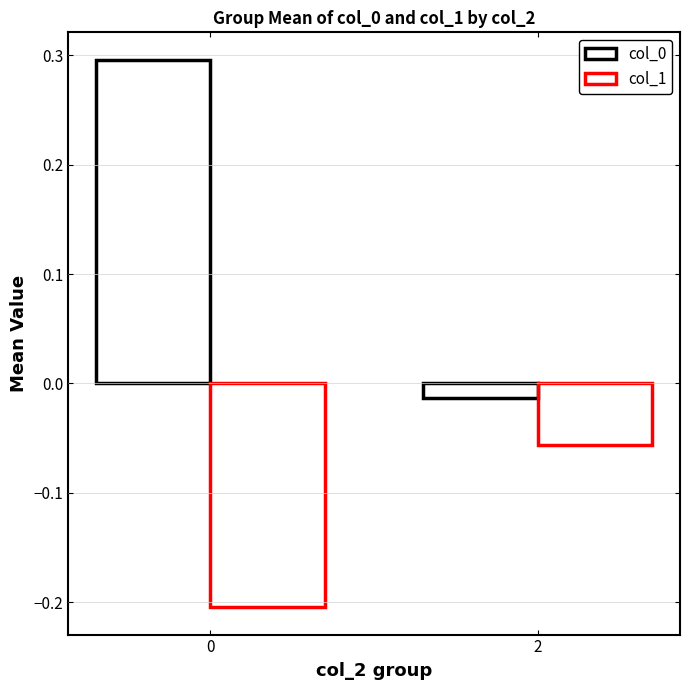

Does the chart contain stacked bars?

No